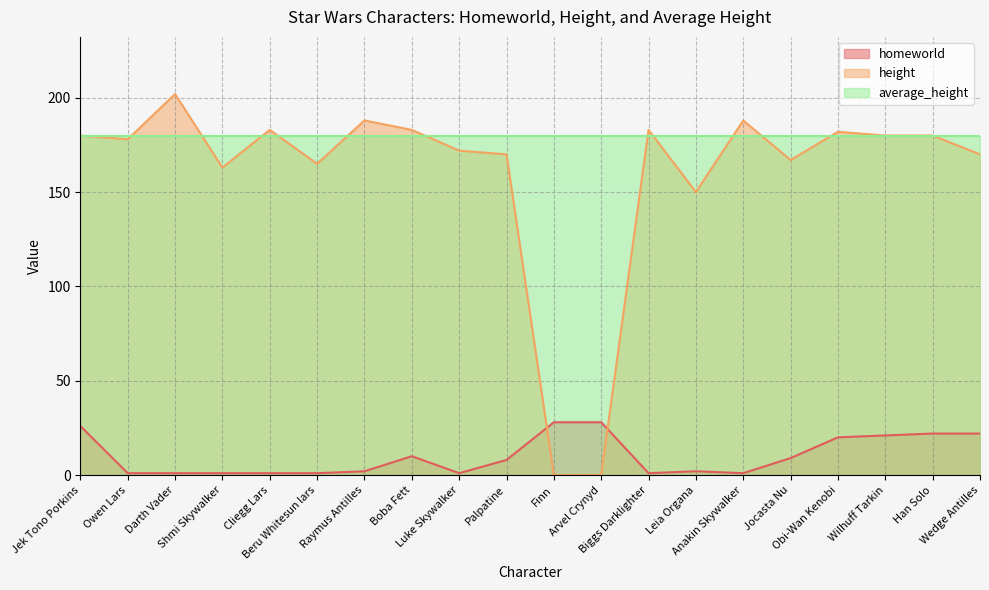

Where does the height series first go above 180?

Darth Vader